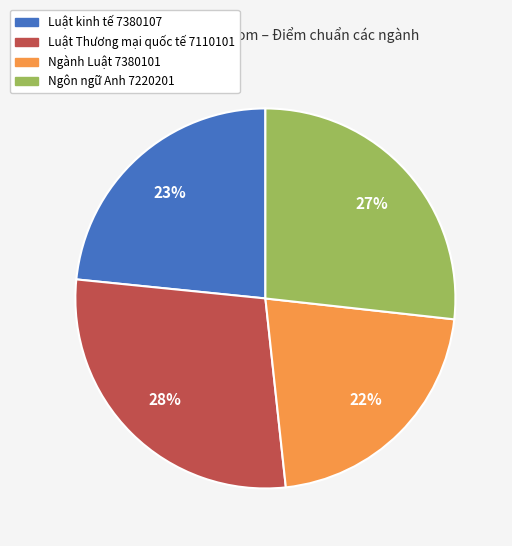

To the nearest percent, what is the average slice percentage?

25%